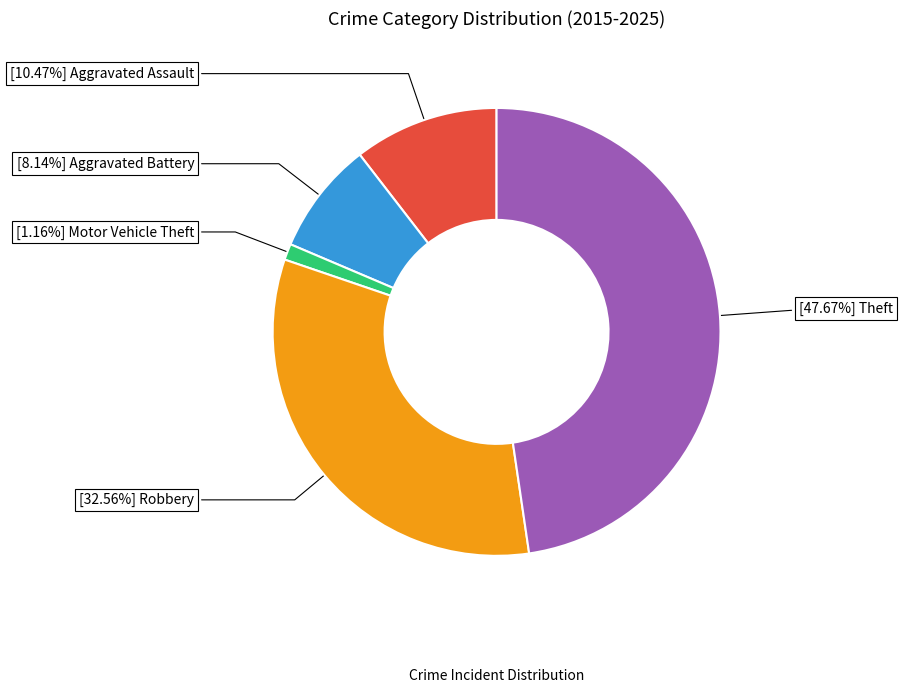

Does any single category account for the majority?

No